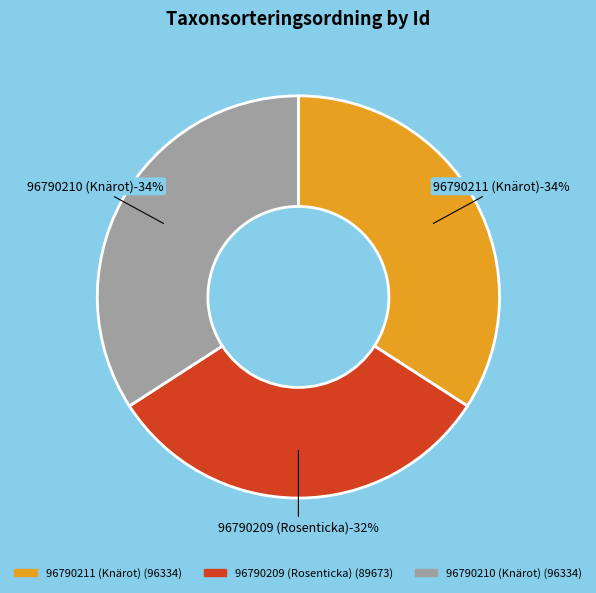

How many slices are in this pie chart?

3